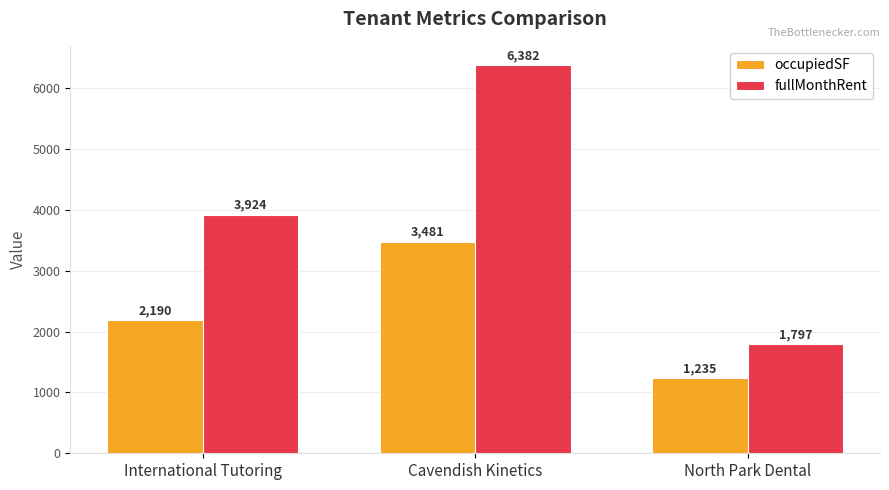

What is the value of the occupiedSF bar at the 1st from the left?

2190.0